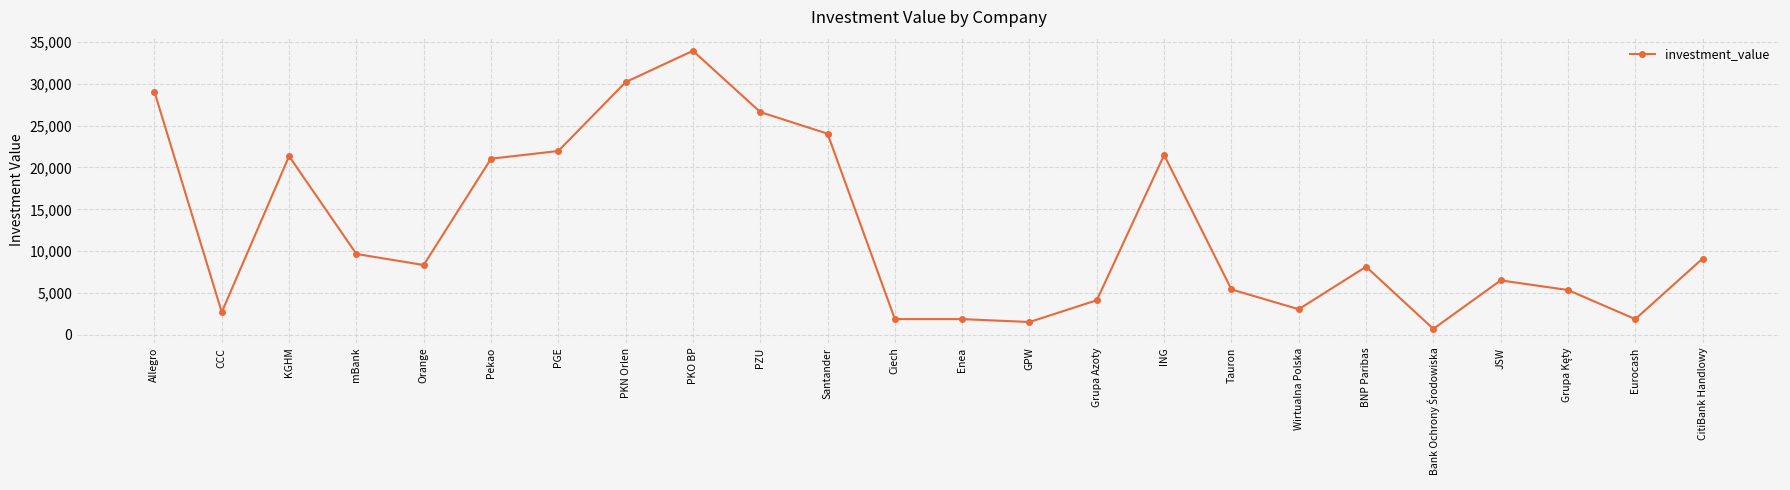

Where is the first local minimum?

CCC